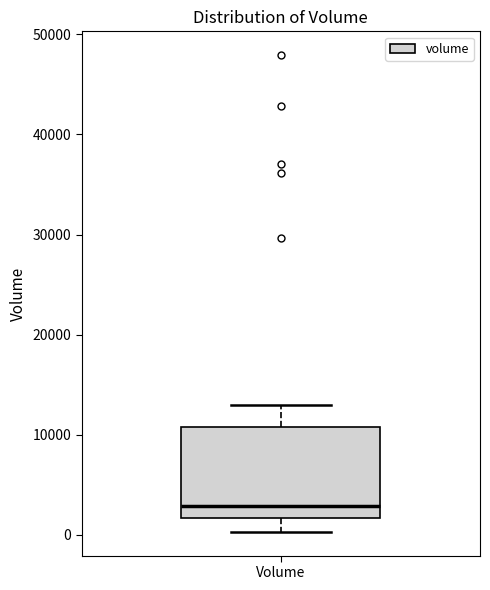

Transcribe this box plot: give where the median line is, the range the box spans, and where the two whiskers end, as read against the y-axis. The values are not printed on the chart, so give them approximately, as read against the axis.

median 3000, box 2000 to 11000, whiskers 0 to 13000